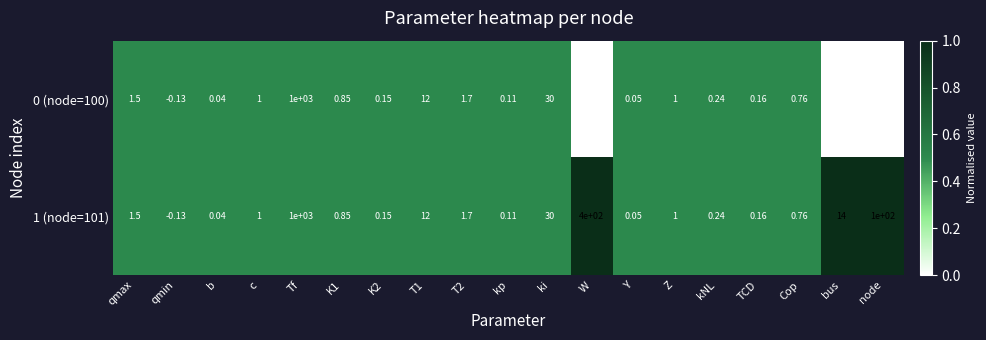

What is the greatest value displayed?

1000.0